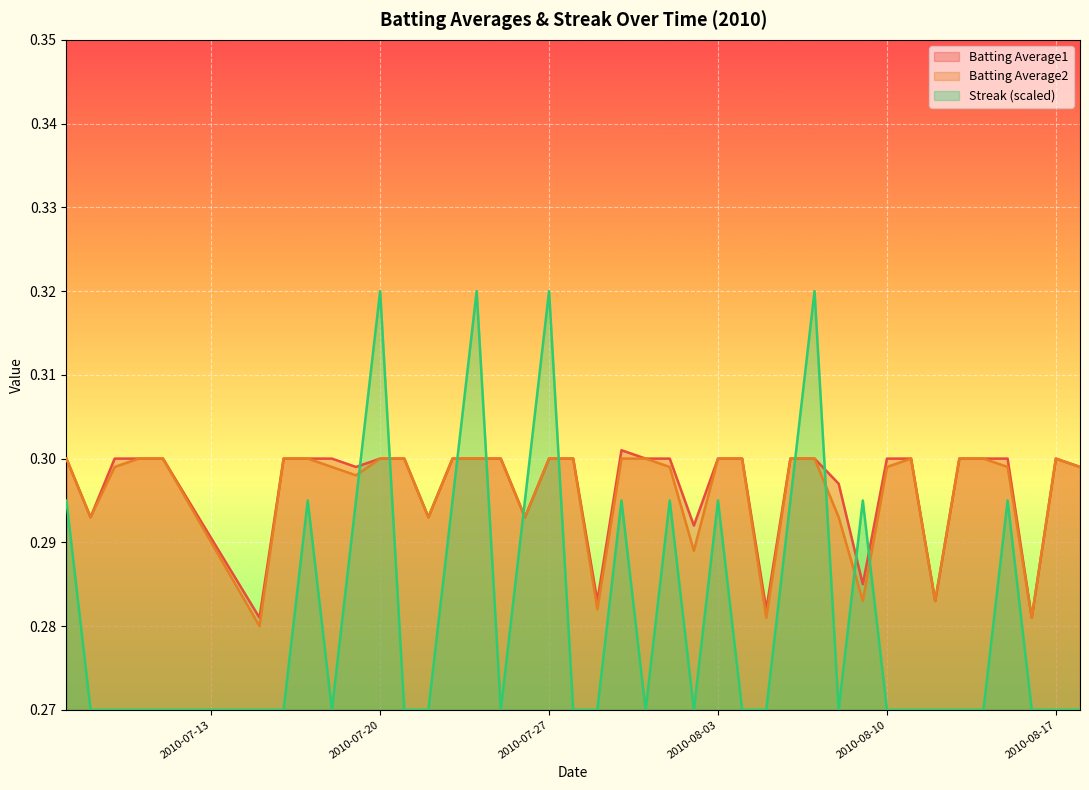

In Batting Average1, how many points are higher than both neighbors (excluding endpoints)?

2